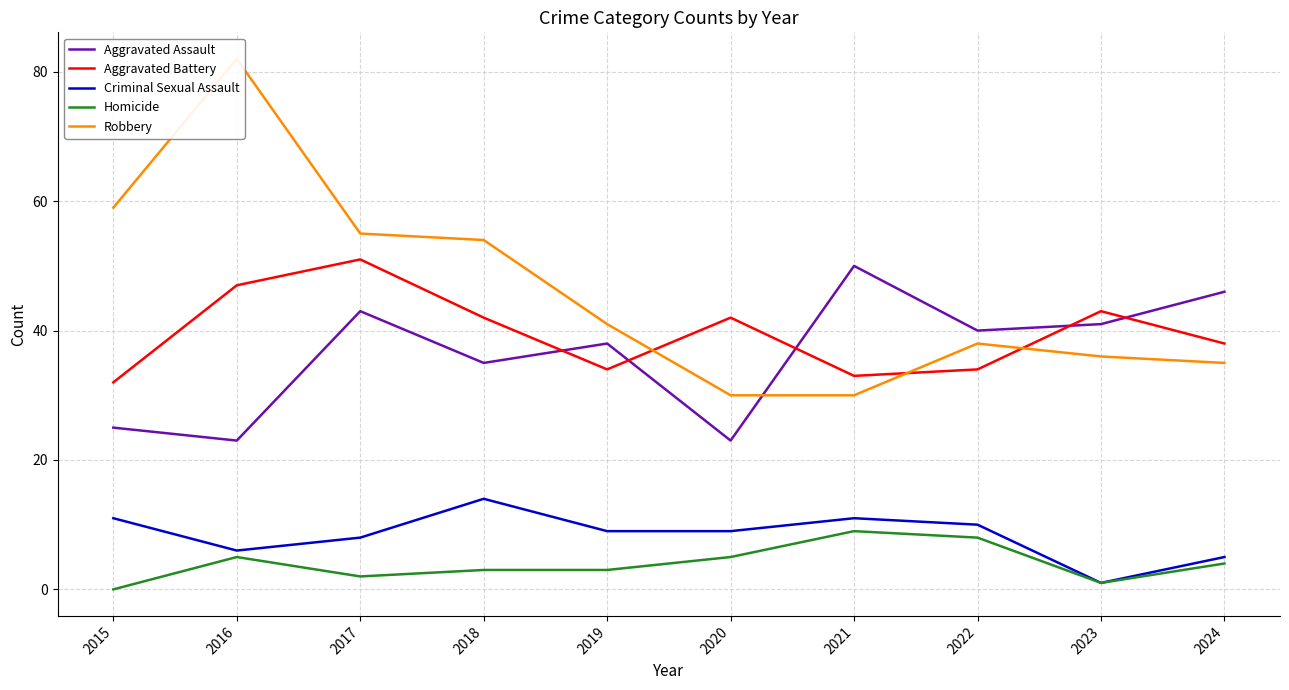

True or false: Homicide and Robbery intersect in this chart.

False